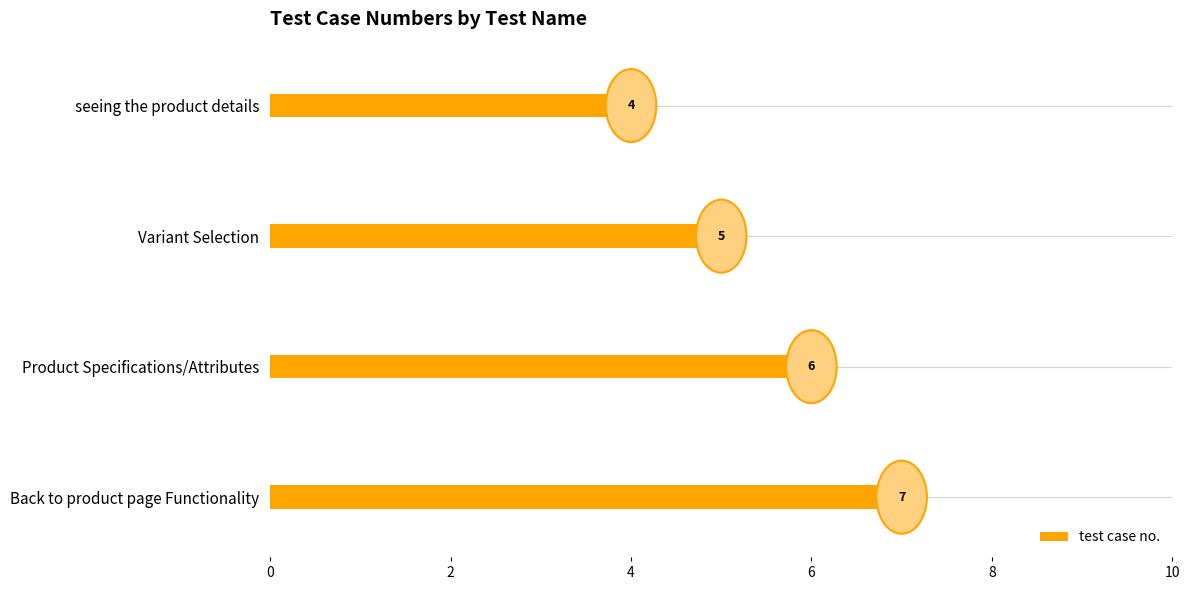

Count the values in the range 5 to 7.

3